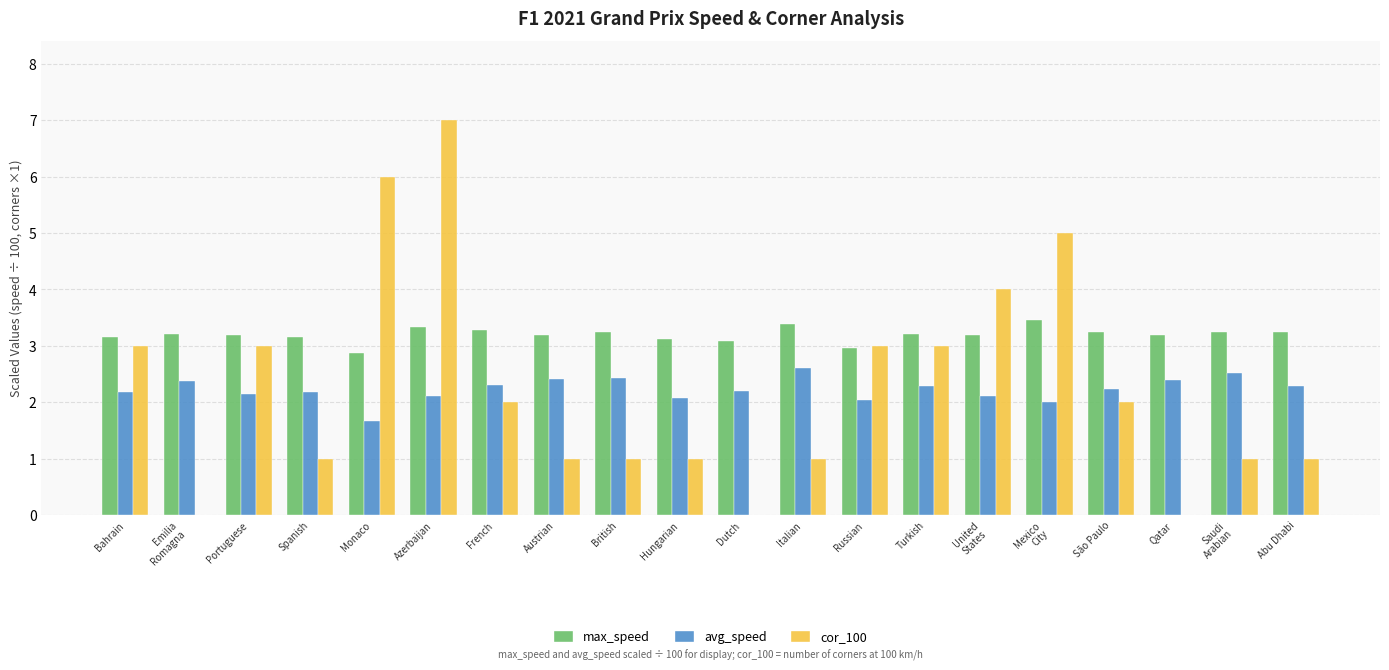

At which label does avg_speed first exceed 2?

Bahrain